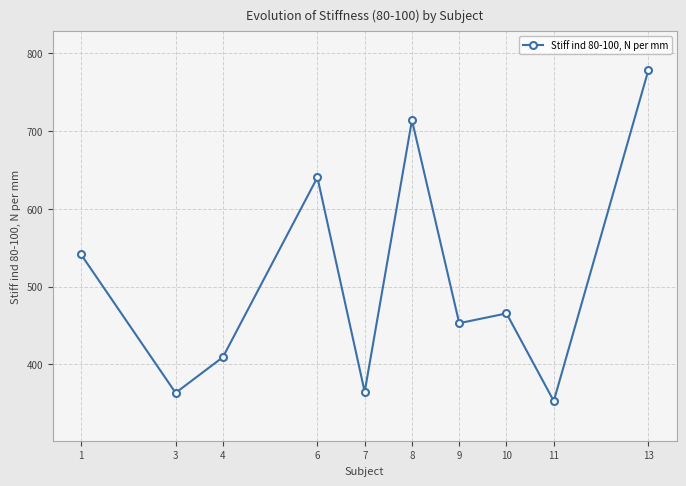

What is the sum of the values at 8 and 4?

1123.3